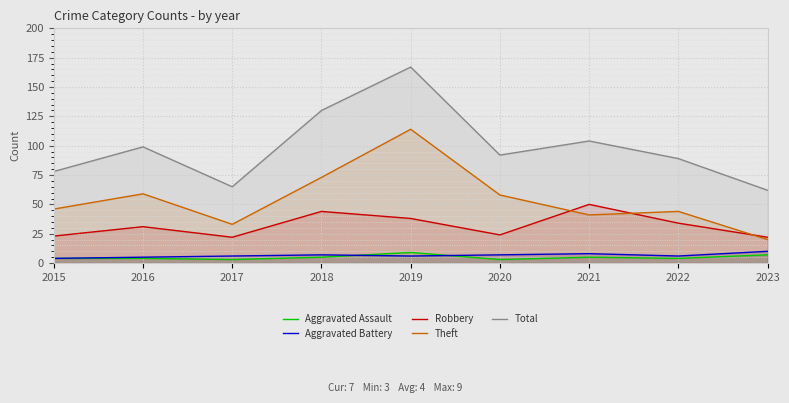

Where does the Theft series first go above 46?

2016